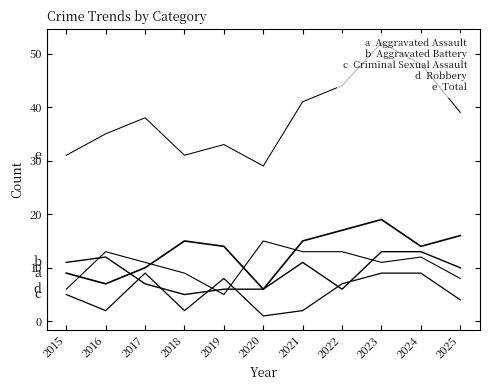

True or false: Aggravated Battery and Criminal Sexual Assault cross at least once.

True